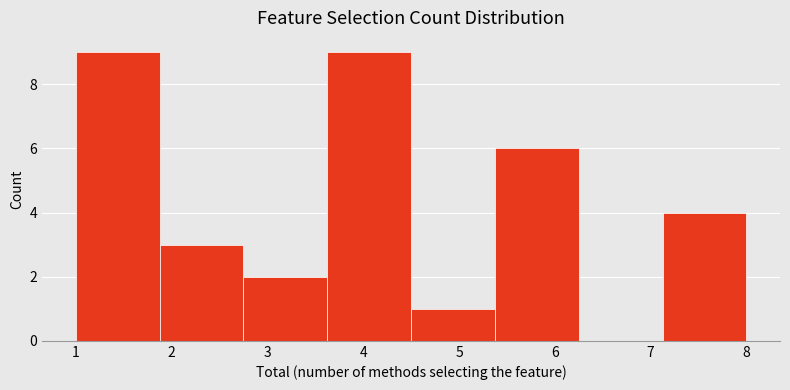

Reading left to right, list every bar in this chart as the range it spans on the x-axis followed by its height. Neither the bar edges nor the heights are printed on the chart, so give them approximately, as read against the axes.

1.0 to 1.9: 9
1.9 to 2.8: 3
2.8 to 3.6: 2
3.6 to 4.5: 9
4.5 to 5.4: 1
5.4 to 6.3: 6
6.3 to 7.1: 0
7.1 to 8.0: 4